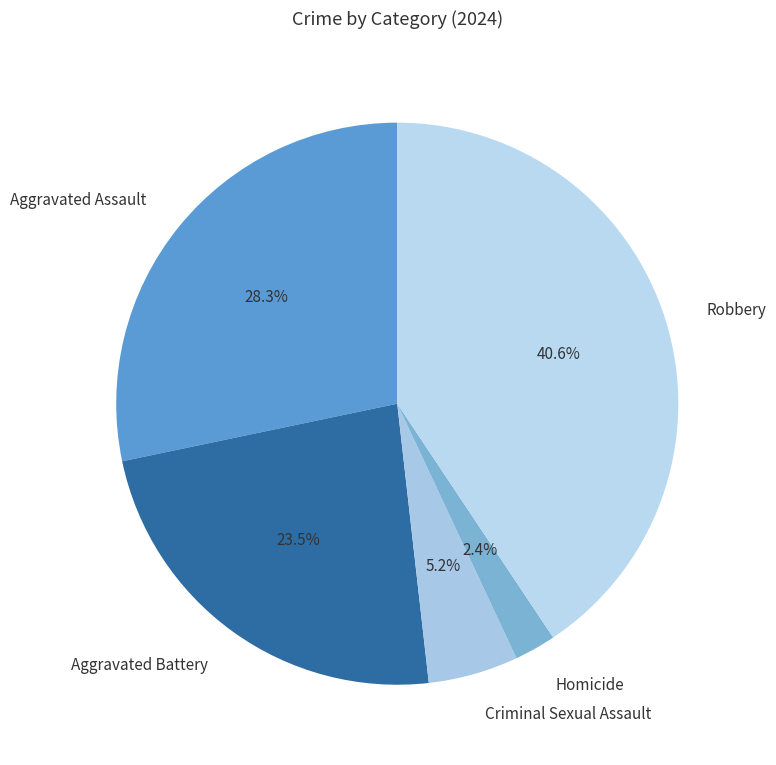

To the nearest percent, what is the average slice percentage?

20%